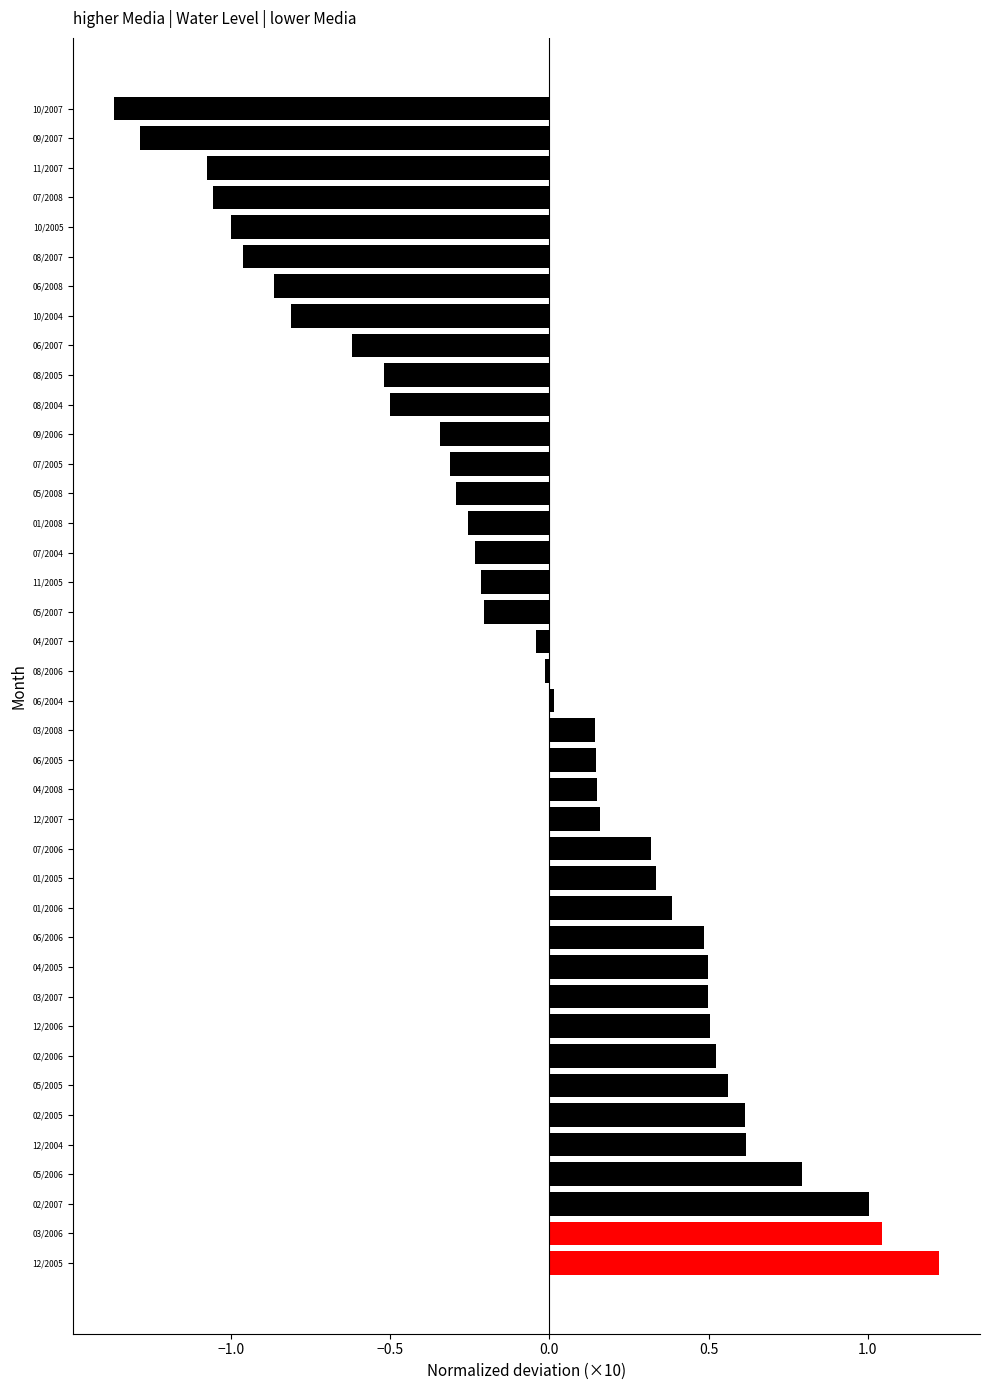

Between 10/2005 and 06/2006, which is larger?

06/2006